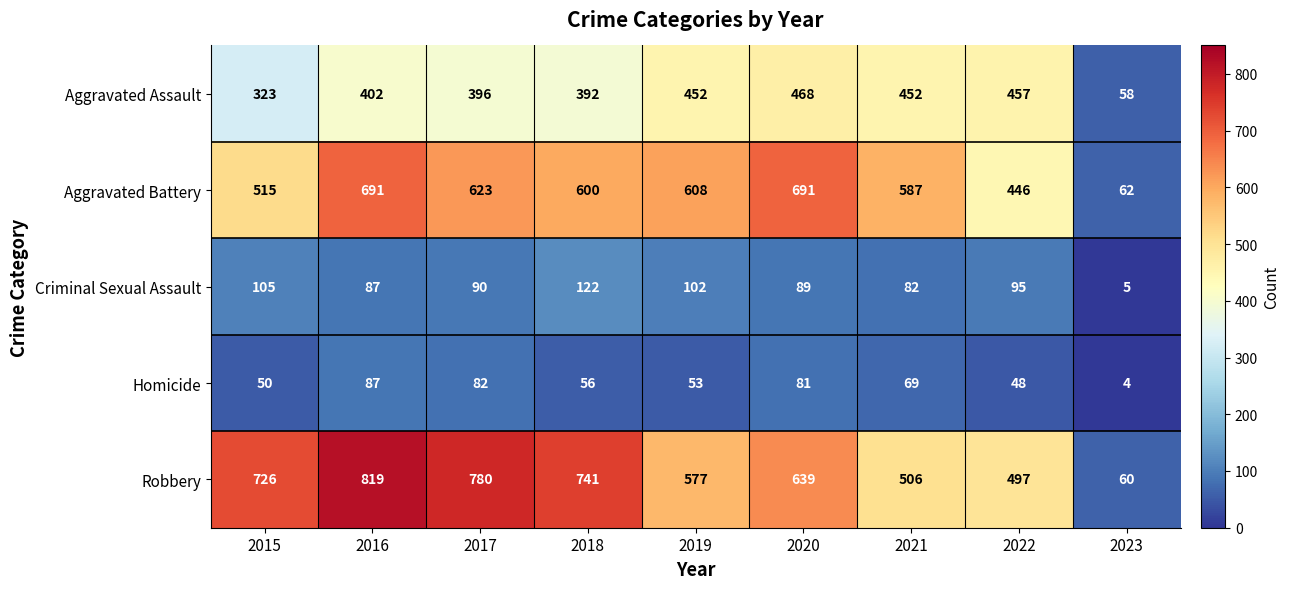

Rank the series at 2015 from lowest to highest value.

Homicide, Criminal Sexual Assault, Aggravated Assault, Aggravated Battery, Robbery